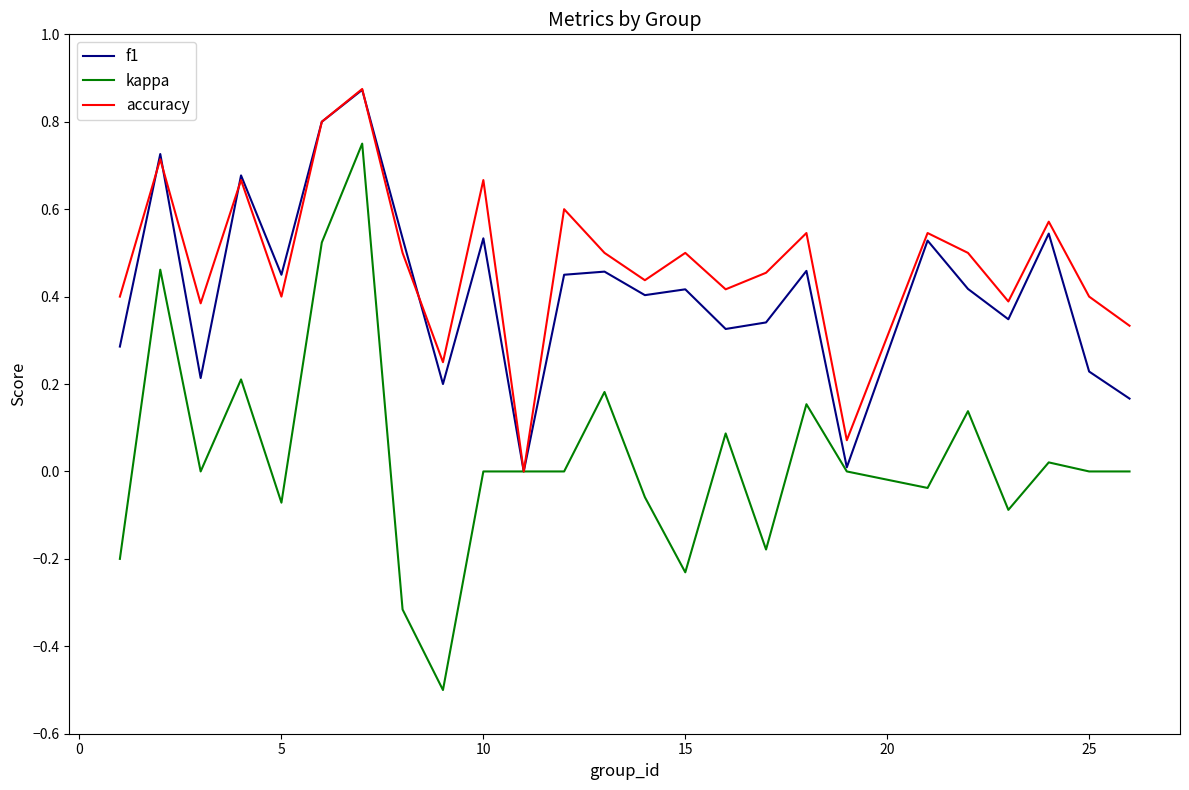

In accuracy, how many points are higher than both neighbors (excluding endpoints)?

9